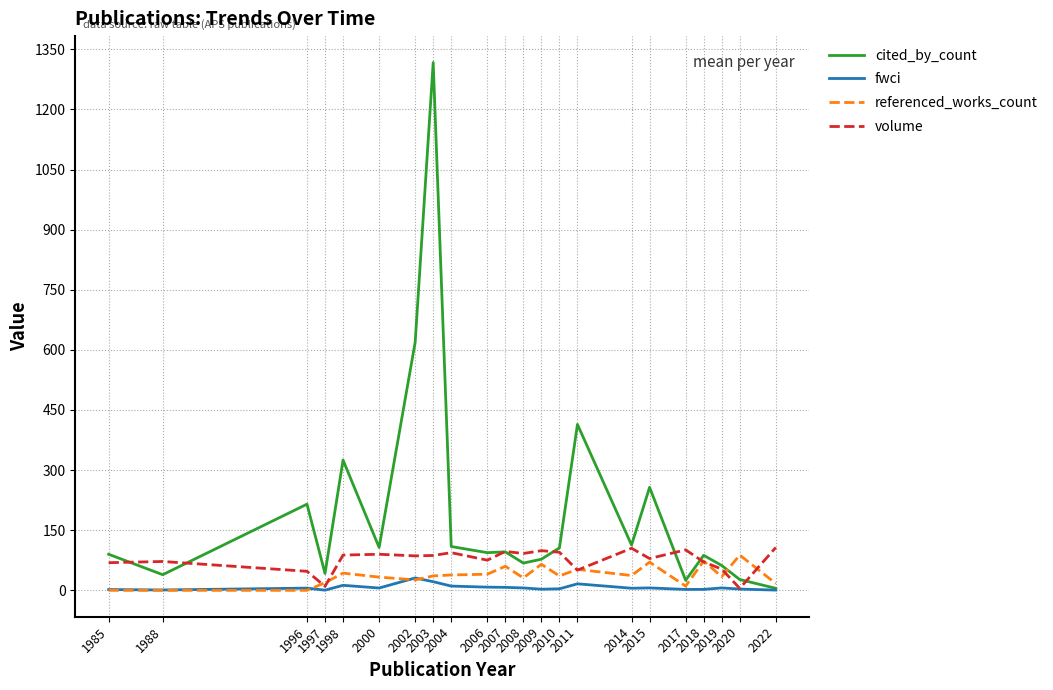

What is the greatest value displayed?

1317.0